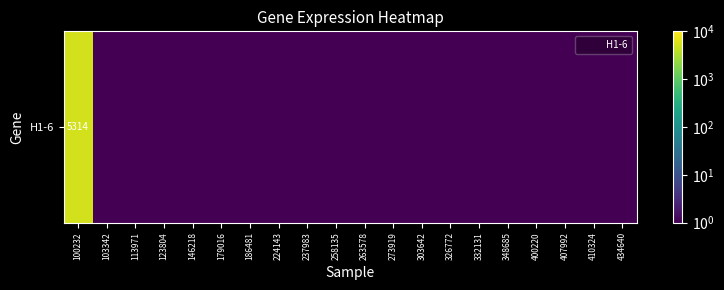

Reading right to left, list all the values displayed in this chart.

0.1	0.1	0.1	0.1	0.1	0.1	0.1	0.1	0.1	0.1	0.1	0.1	0.1	0.1	0.1	0.1	0.1	0.1	0.1	5314.0